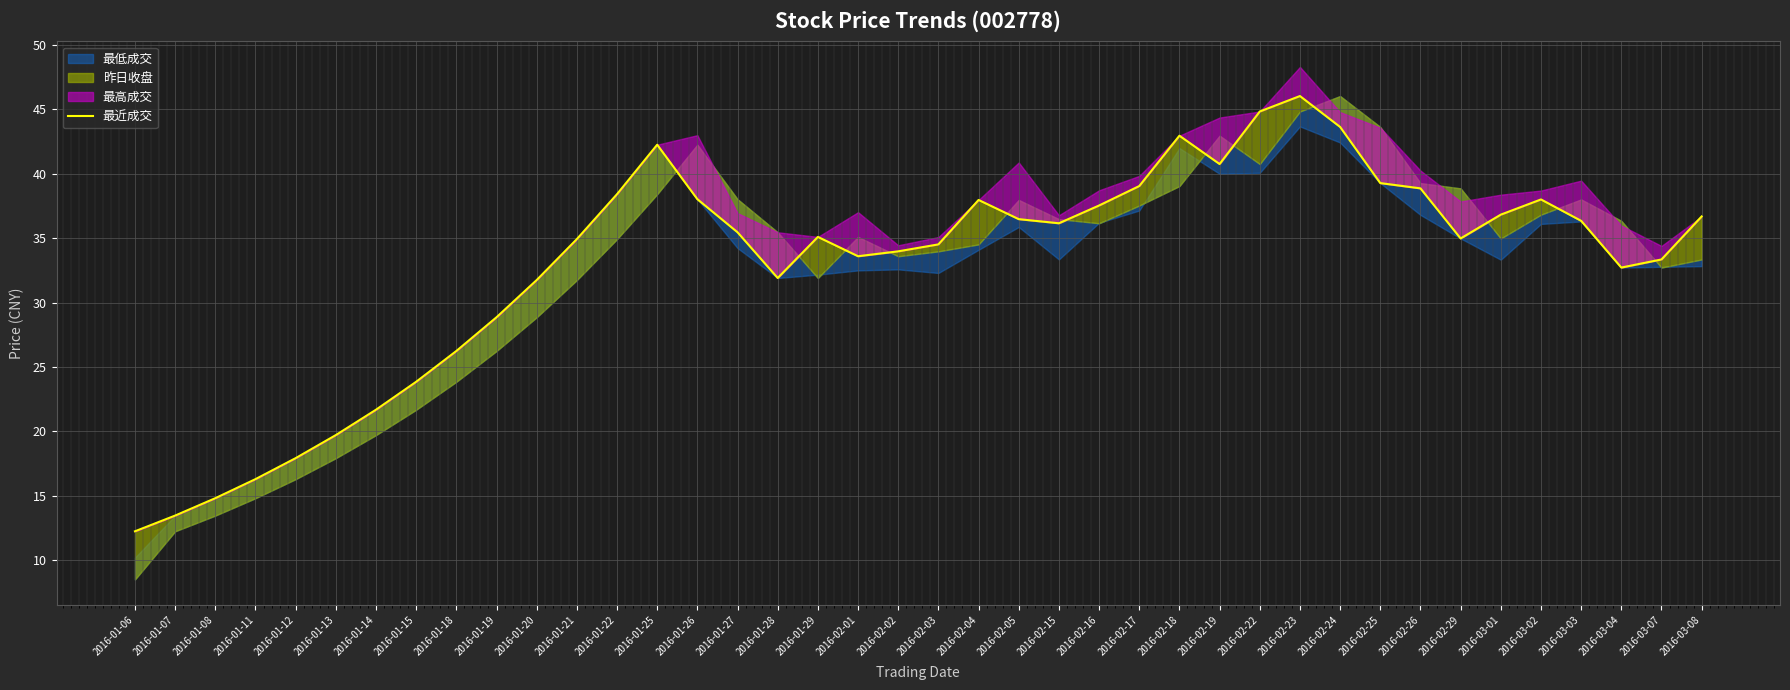

Is it true that the value at 2016-01-15 is 5.4?

False